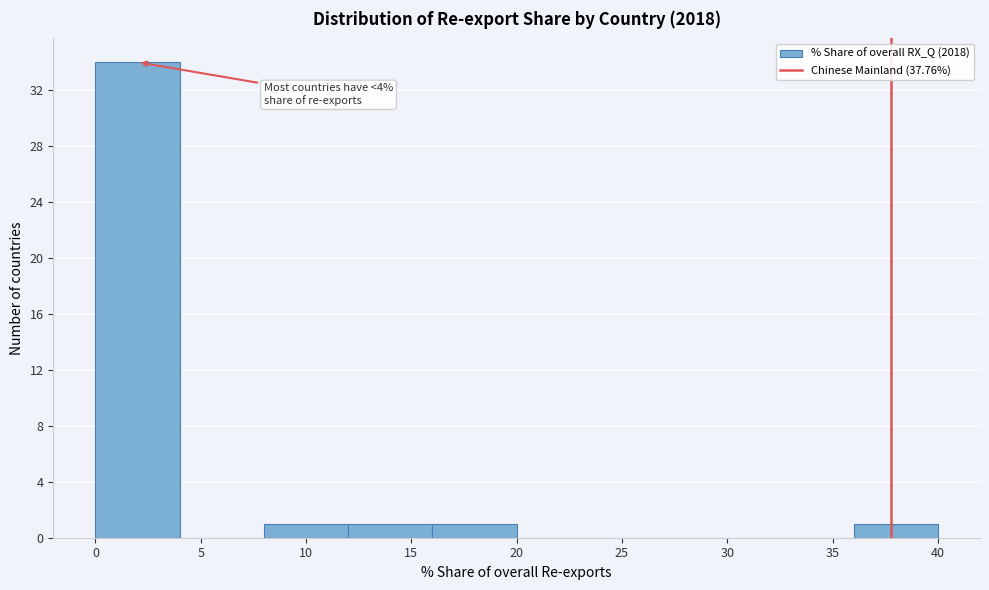

Which range on the x-axis has the tallest bar?

0 to 4